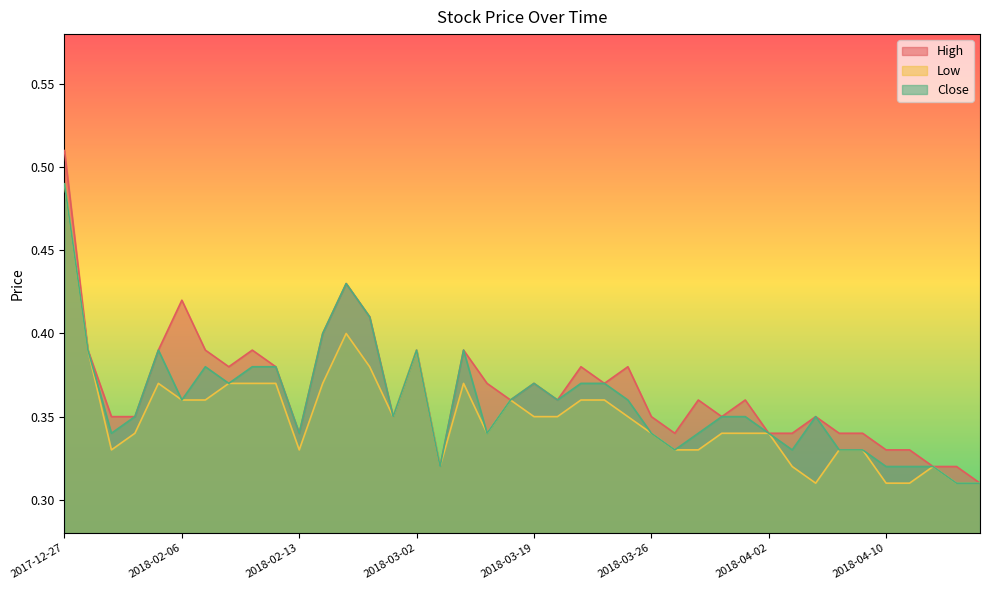

Reading left to right, list all the values displayed in this chart.

High: 2017-12-27=0.5	2017-12-28=0.4	2018-02-01=0.3	2018-02-02=0.3	2018-02-05=0.4	2018-02-06=0.4	2018-02-07=0.4	2018-02-08=0.4	2018-02-09=0.4	2018-02-12=0.4	2018-02-13=0.3	2018-02-14=0.4	2018-02-22=0.4	2018-02-26=0.4	2018-02-28=0.3	2018-03-02=0.4	2018-03-13=0.3	2018-03-14=0.4	2018-03-15=0.4	2018-03-16=0.4	2018-03-19=0.4	2018-03-20=0.4	2018-03-21=0.4	2018-03-22=0.4	2018-03-23=0.4	2018-03-26=0.3	2018-03-27=0.3	2018-03-28=0.4	2018-03-29=0.3	2018-03-30=0.4	2018-04-02=0.3	2018-04-03=0.3	2018-04-04=0.3	2018-04-05=0.3	2018-04-09=0.3	2018-04-10=0.3	2018-04-11=0.3	2018-04-12=0.3	2018-04-17=0.3	2018-04-18=0.3
Low: 2017-12-27=0.5	2017-12-28=0.4	2018-02-01=0.3	2018-02-02=0.3	2018-02-05=0.4	2018-02-06=0.4	2018-02-07=0.4	2018-02-08=0.4	2018-02-09=0.4	2018-02-12=0.4	2018-02-13=0.3	2018-02-14=0.4	2018-02-22=0.4	2018-02-26=0.4	2018-02-28=0.3	2018-03-02=0.4	2018-03-13=0.3	2018-03-14=0.4	2018-03-15=0.3	2018-03-16=0.4	2018-03-19=0.3	2018-03-20=0.3	2018-03-21=0.4	2018-03-22=0.4	2018-03-23=0.3	2018-03-26=0.3	2018-03-27=0.3	2018-03-28=0.3	2018-03-29=0.3	2018-03-30=0.3	2018-04-02=0.3	2018-04-03=0.3	2018-04-04=0.3	2018-04-05=0.3	2018-04-09=0.3	2018-04-10=0.3	2018-04-11=0.3	2018-04-12=0.3	2018-04-17=0.3	2018-04-18=0.3
Close: 2017-12-27=0.5	2017-12-28=0.4	2018-02-01=0.3	2018-02-02=0.3	2018-02-05=0.4	2018-02-06=0.4	2018-02-07=0.4	2018-02-08=0.4	2018-02-09=0.4	2018-02-12=0.4	2018-02-13=0.3	2018-02-14=0.4	2018-02-22=0.4	2018-02-26=0.4	2018-02-28=0.3	2018-03-02=0.4	2018-03-13=0.3	2018-03-14=0.4	2018-03-15=0.3	2018-03-16=0.4	2018-03-19=0.4	2018-03-20=0.4	2018-03-21=0.4	2018-03-22=0.4	2018-03-23=0.4	2018-03-26=0.3	2018-03-27=0.3	2018-03-28=0.3	2018-03-29=0.3	2018-03-30=0.3	2018-04-02=0.3	2018-04-03=0.3	2018-04-04=0.3	2018-04-05=0.3	2018-04-09=0.3	2018-04-10=0.3	2018-04-11=0.3	2018-04-12=0.3	2018-04-17=0.3	2018-04-18=0.3